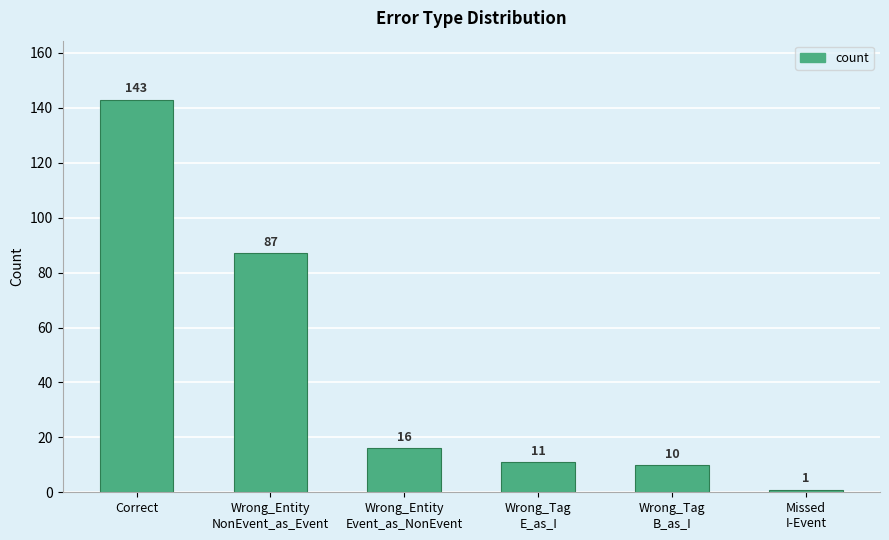

Rank the categories by value from lowest to highest.

Missed
I-Event, Wrong_Tag
B_as_I, Wrong_Tag
E_as_I, Wrong_Entity
Event_as_NonEvent, Wrong_Entity
NonEvent_as_Event, Correct